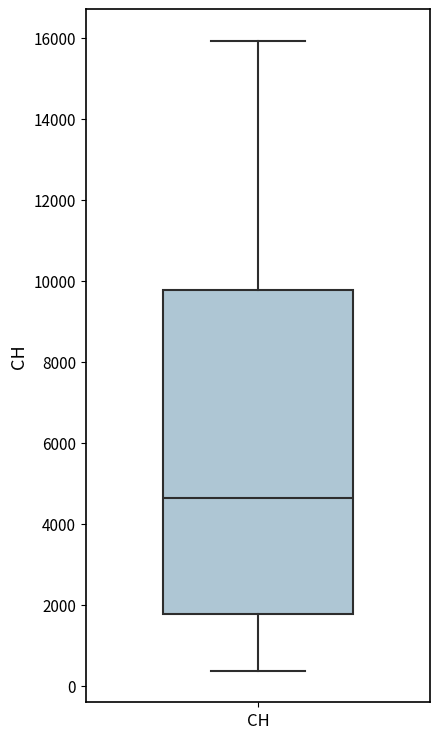

Transcribe this box plot: give where the median line is, the range the box spans, and where the two whiskers end, as read against the y-axis. The values are not printed on the chart, so give them approximately, as read against the axis.

median 4600, box 1800 to 9800, whiskers 400 to 16000